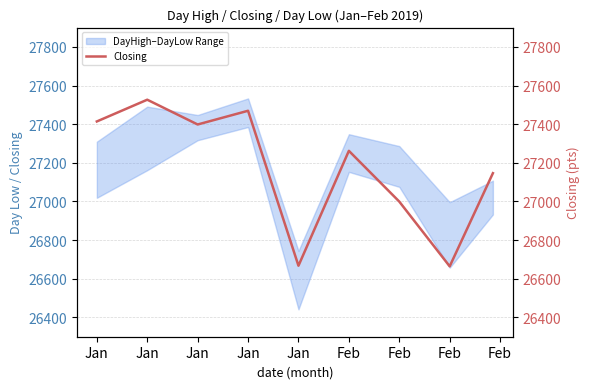

What is the maximum value shown in the chart?

27526.8